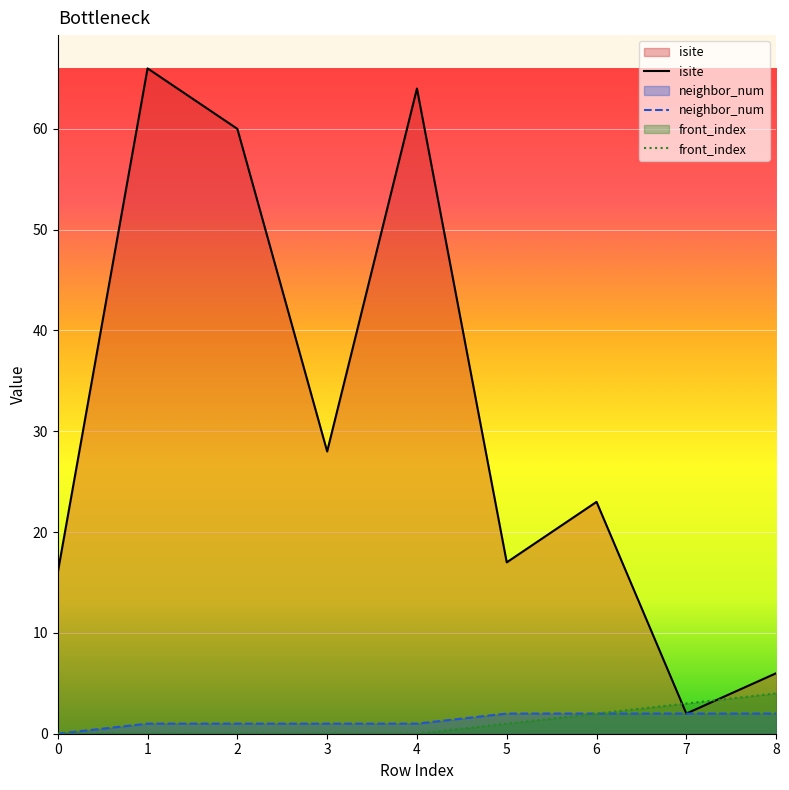

How many values in the isite series exceed 23?

4